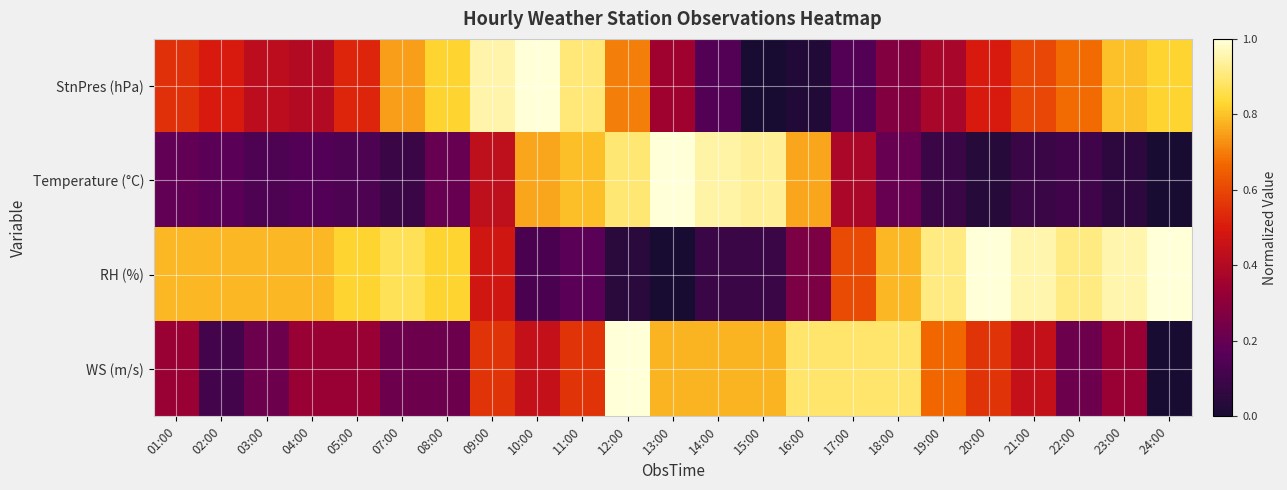

Which label corresponds to the largest value in the chart?

20:00